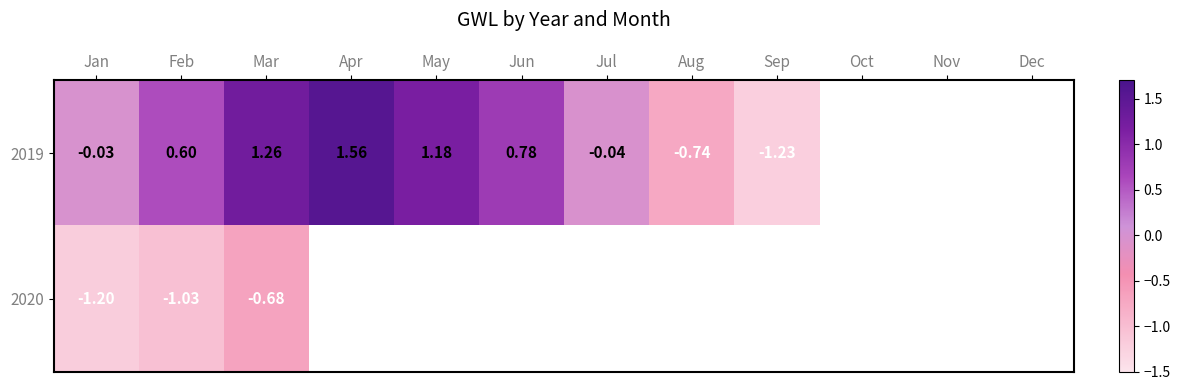

Is the value of 2020 at Jan greater than the value of 2019 at Jan?

No